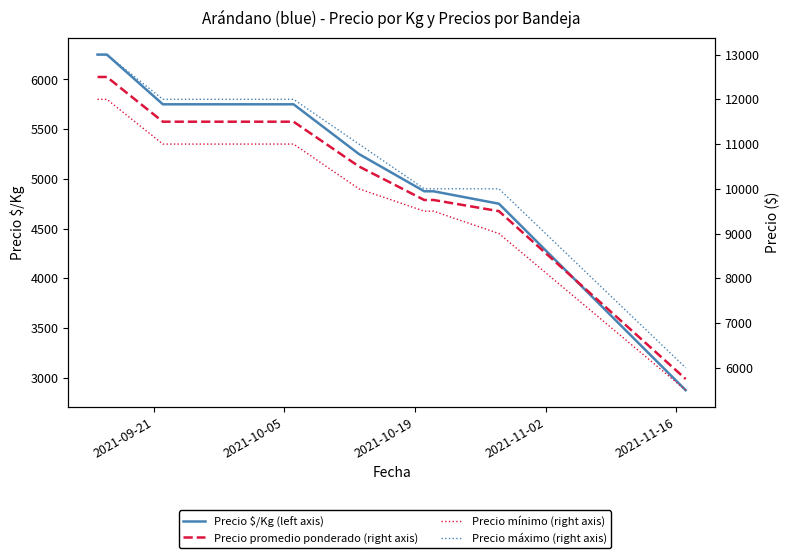

How many lines are shown in the chart?

4